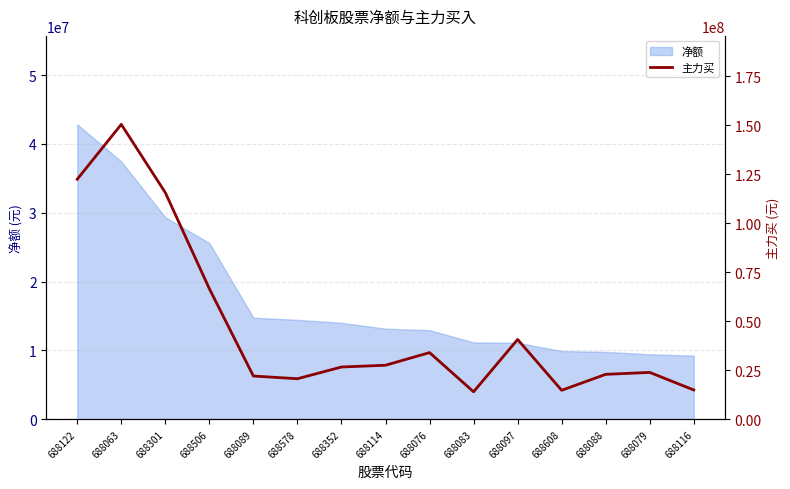

Reading left to right, extract all data points from this chart.

688122=122423504	688063=150404962	688301=115597044	688506=66589359	688089=22068715	688578=20699885	688352=26671622	688114=27569878	688076=34018728	688083=14033154	688097=40721187	688608=14799163	688088=22941213	688079=23918404	688116=14962869